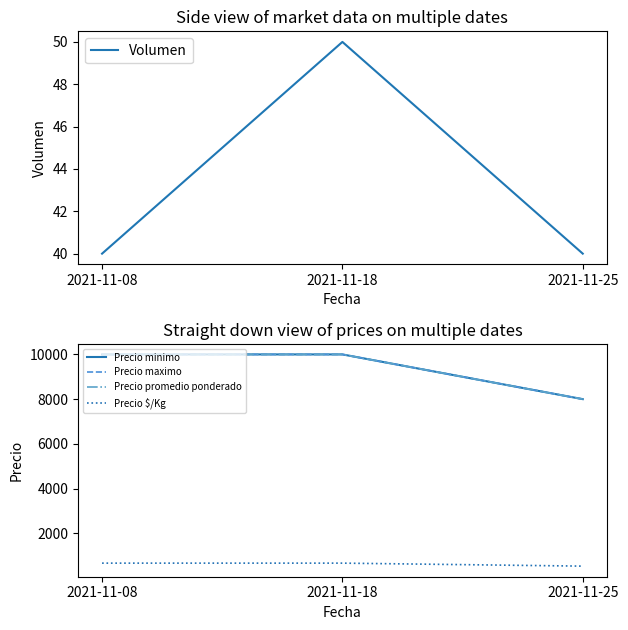

What is the difference between the highest and lowest values at 2021-11-25?

7960